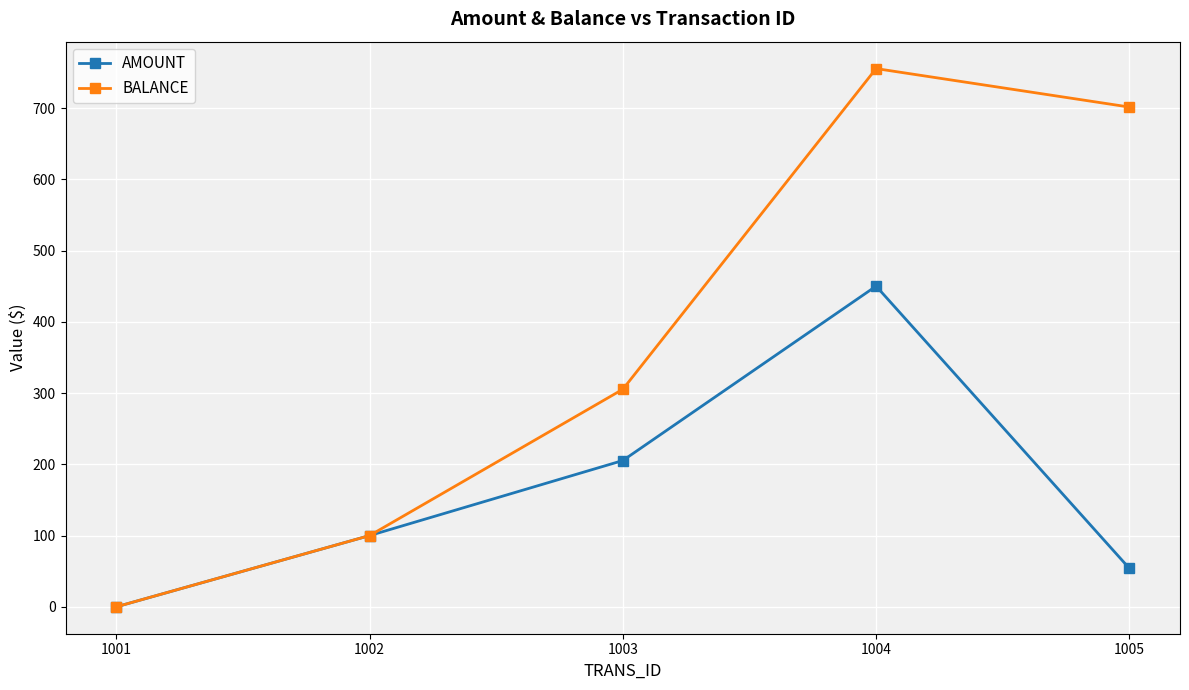

List the series in order of their overall mean, highest first.

BALANCE, AMOUNT